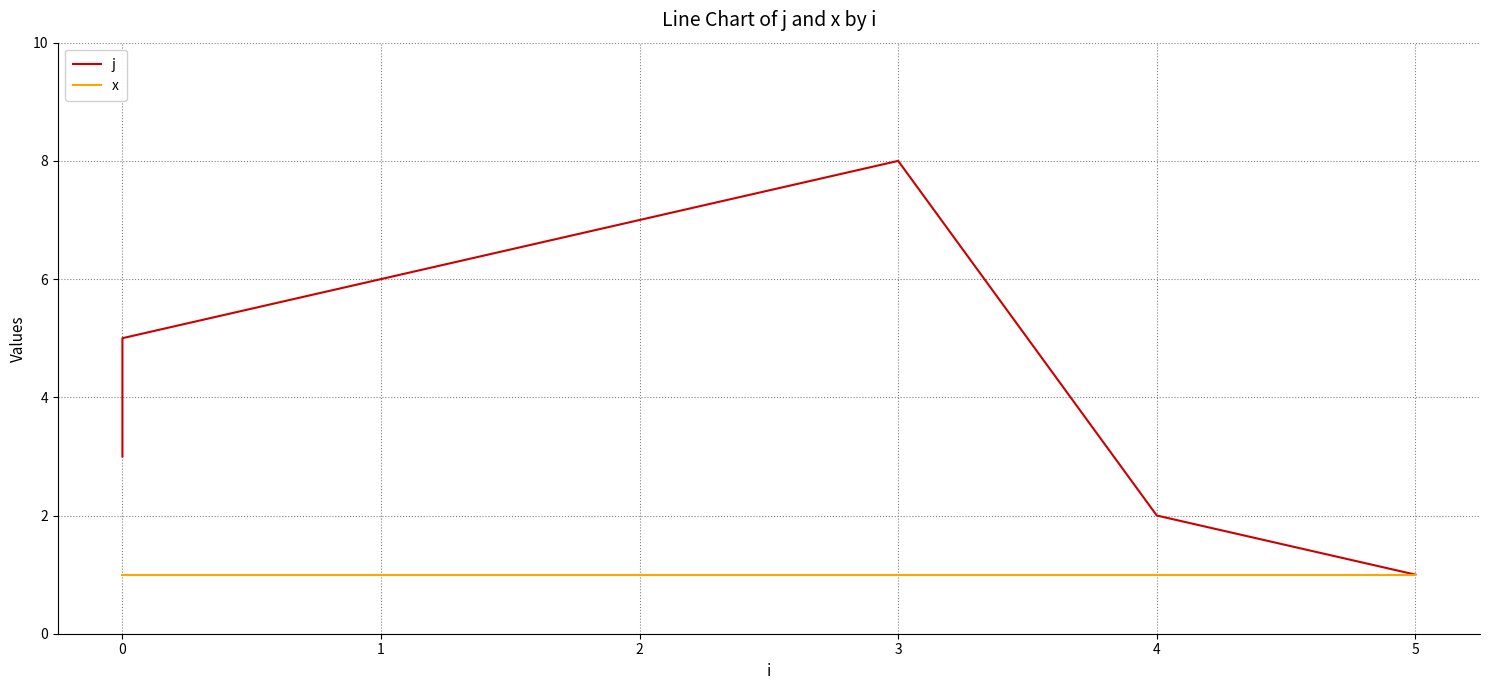

Reading left to right, extract all data points from this chart.

j: 3	4	5	6	7	8	2	1
x: 1	1	1	1	1	1	1	1